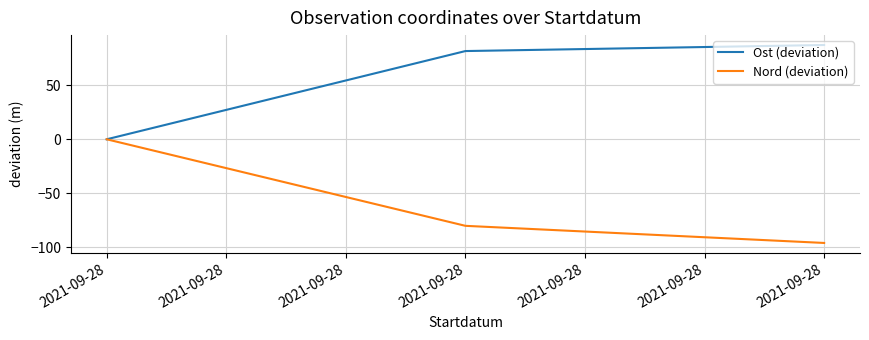

Reading left to right, transcribe all the data shown in this chart.

Ost (deviation): 0.0	81.7	87.3
Nord (deviation): 0.0	-80.1	-96.0